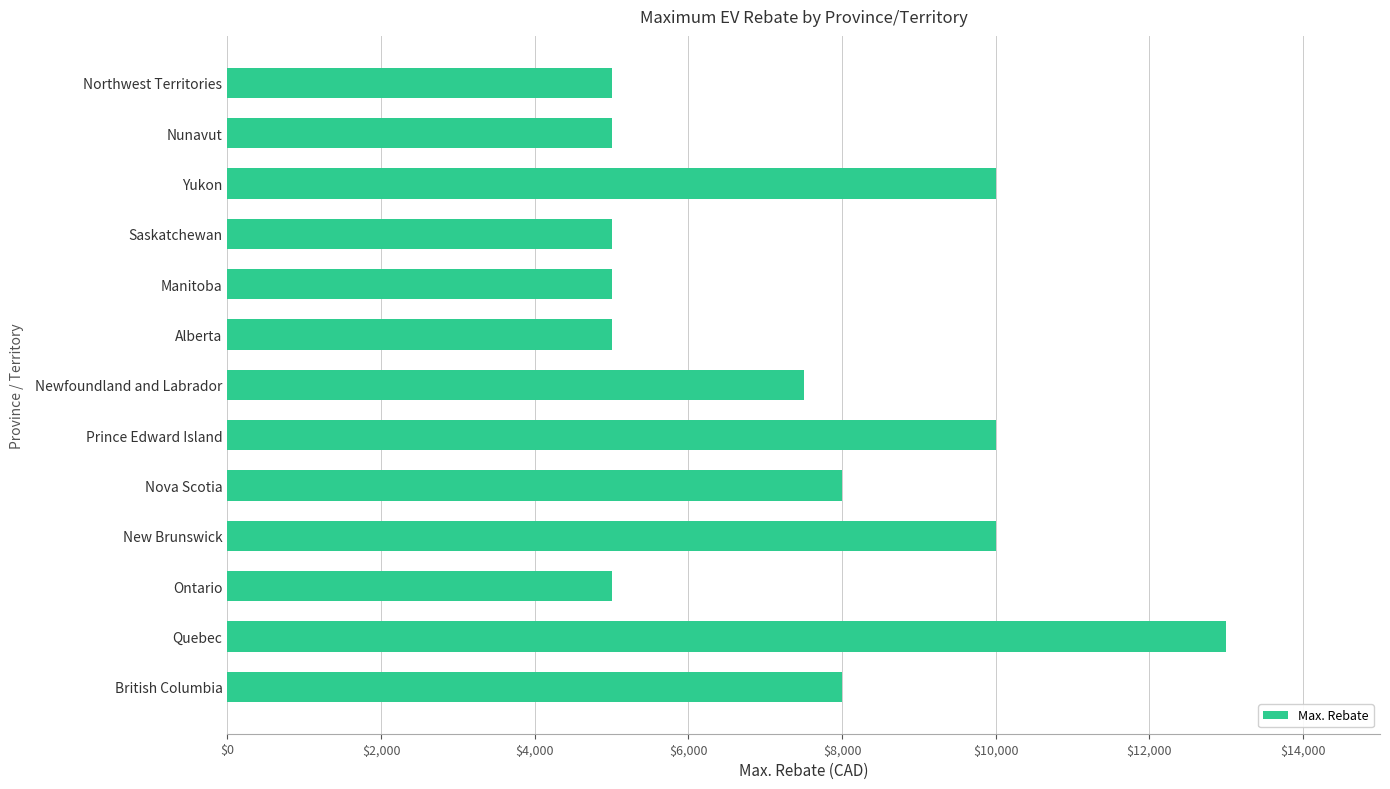

What is the difference between the second highest and second lowest values?

5000